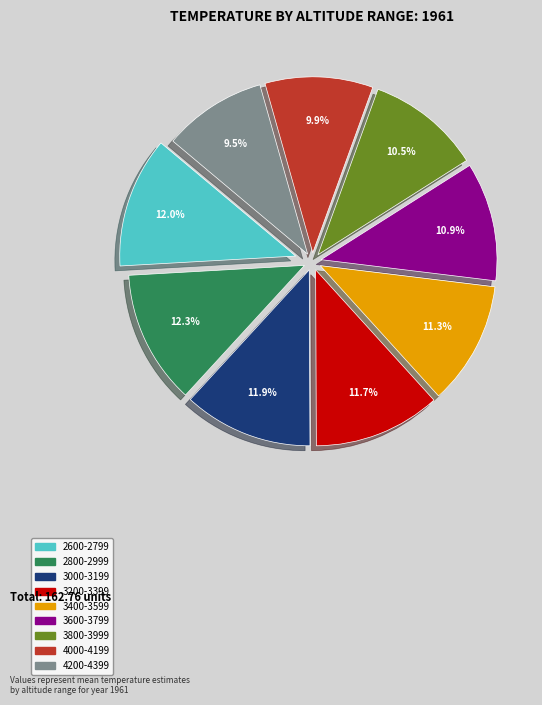

Approximately how many times larger is the value at 4000-4199 compared to 2600-2799?

0.8